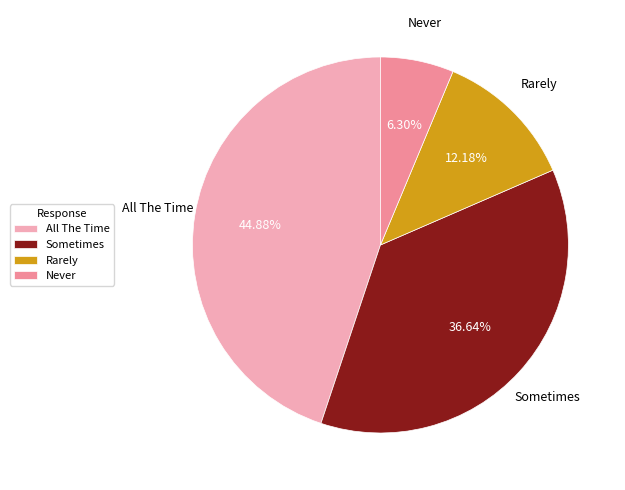

Combined, do Rarely and Sometimes account for over 50%?

No